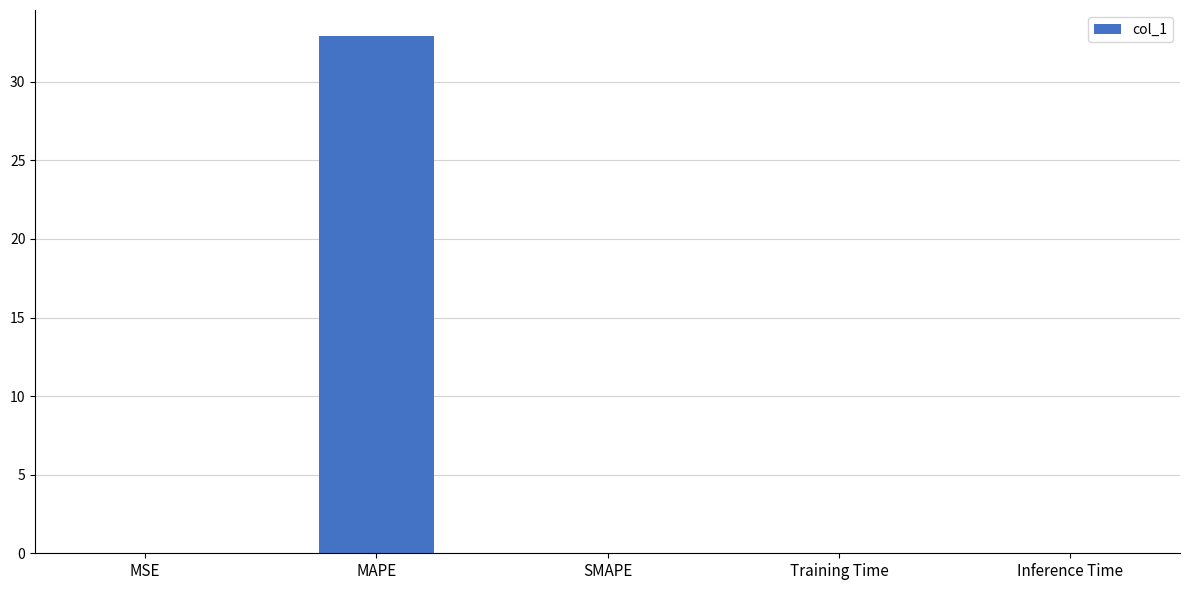

The value at MAPE is 32.9. True or false?

True